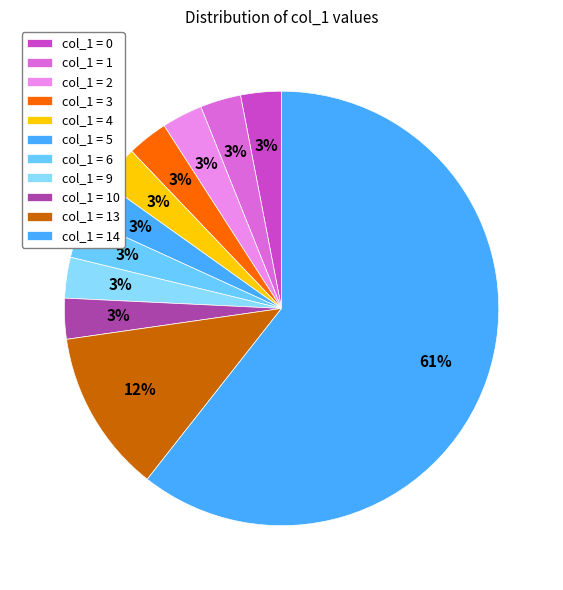

How many slices are in this pie chart?

11